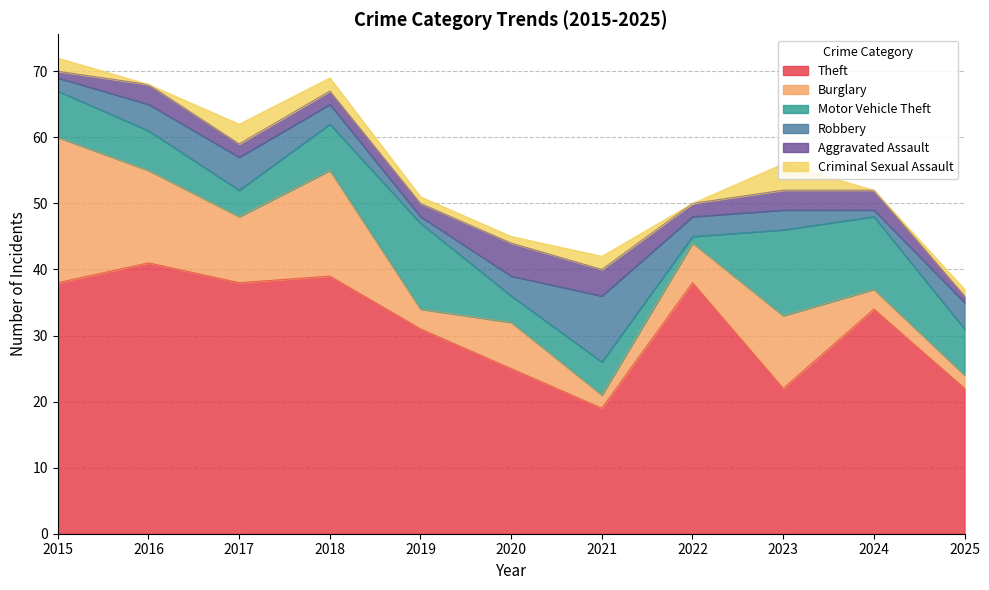

Which series has the largest total across all categories?

Theft